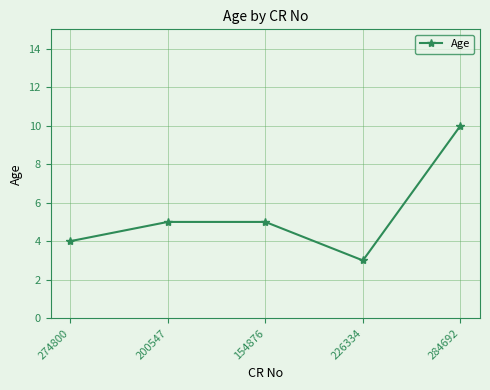

Is it true that the value at 226334 is 3?

True